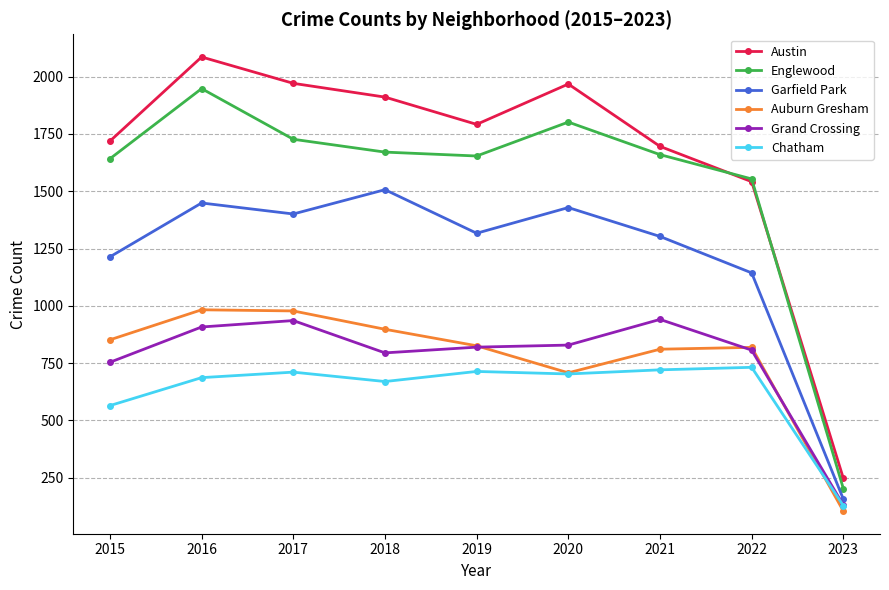

True or false: Chatham has more than 1 points higher than both neighbors.

True